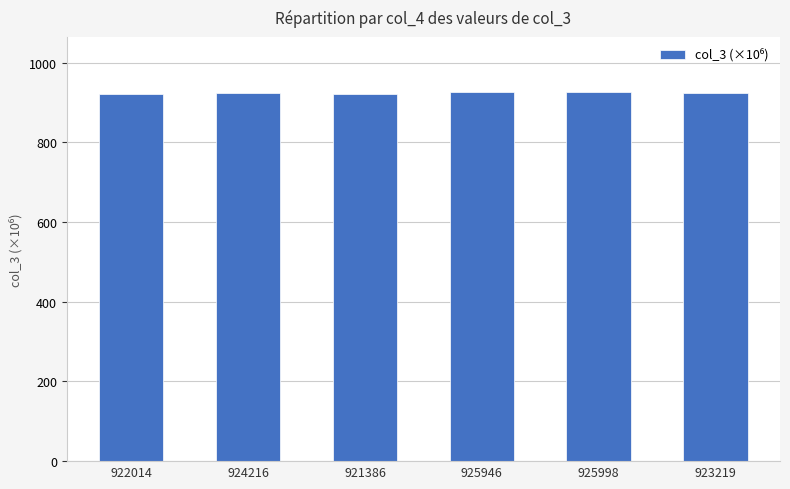

What is the sum of the values at 922014 and 925998?

1848.0